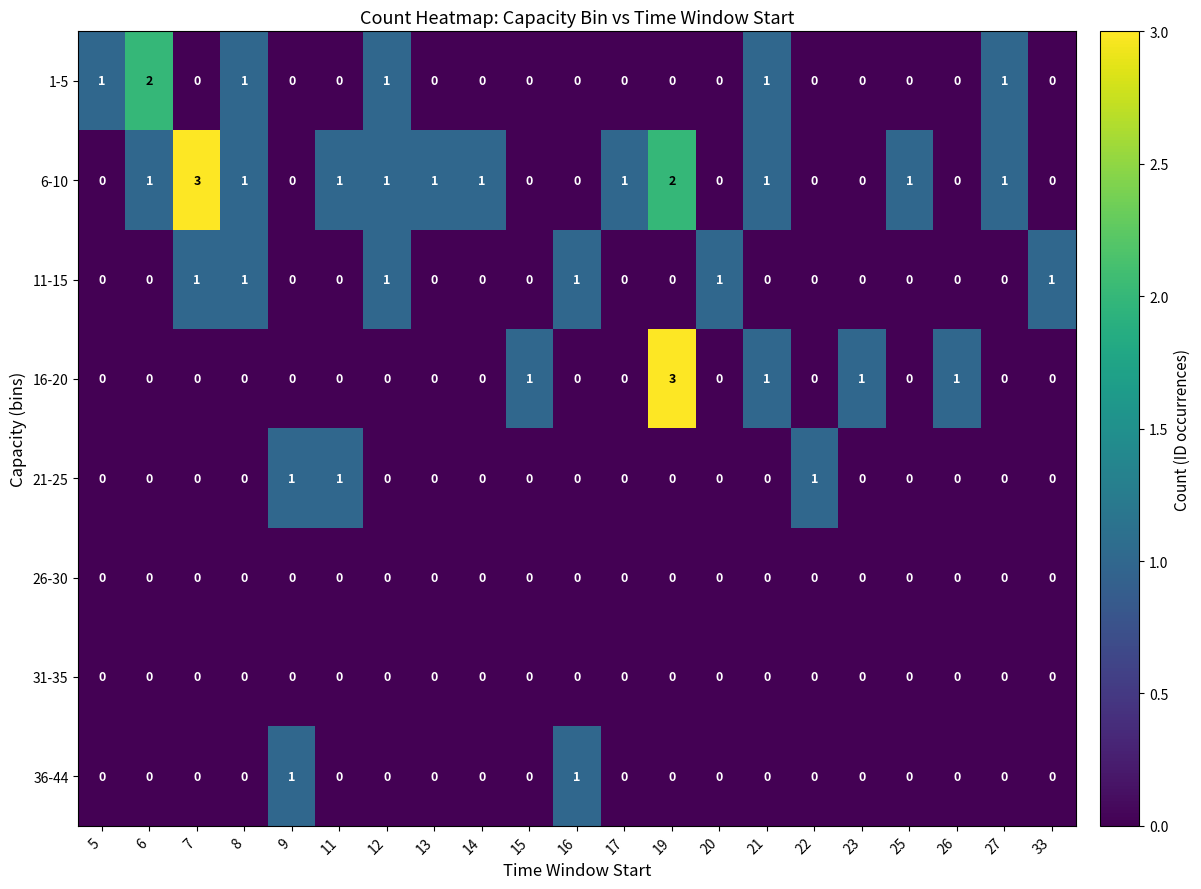

Which category has the highest value in the 1-5 series?

6